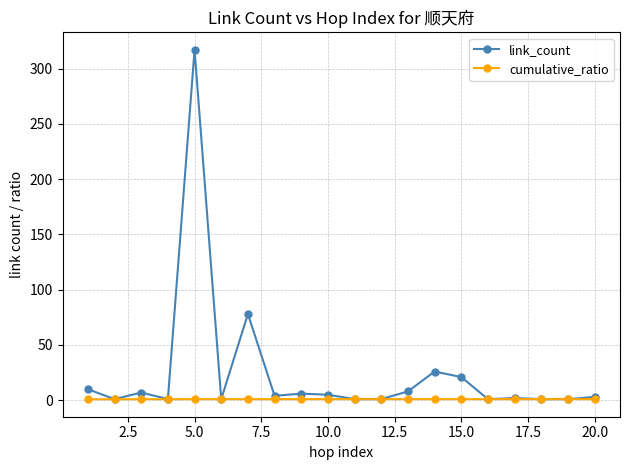

List the series in order of their peak value, highest first.

link_count, cumulative_ratio